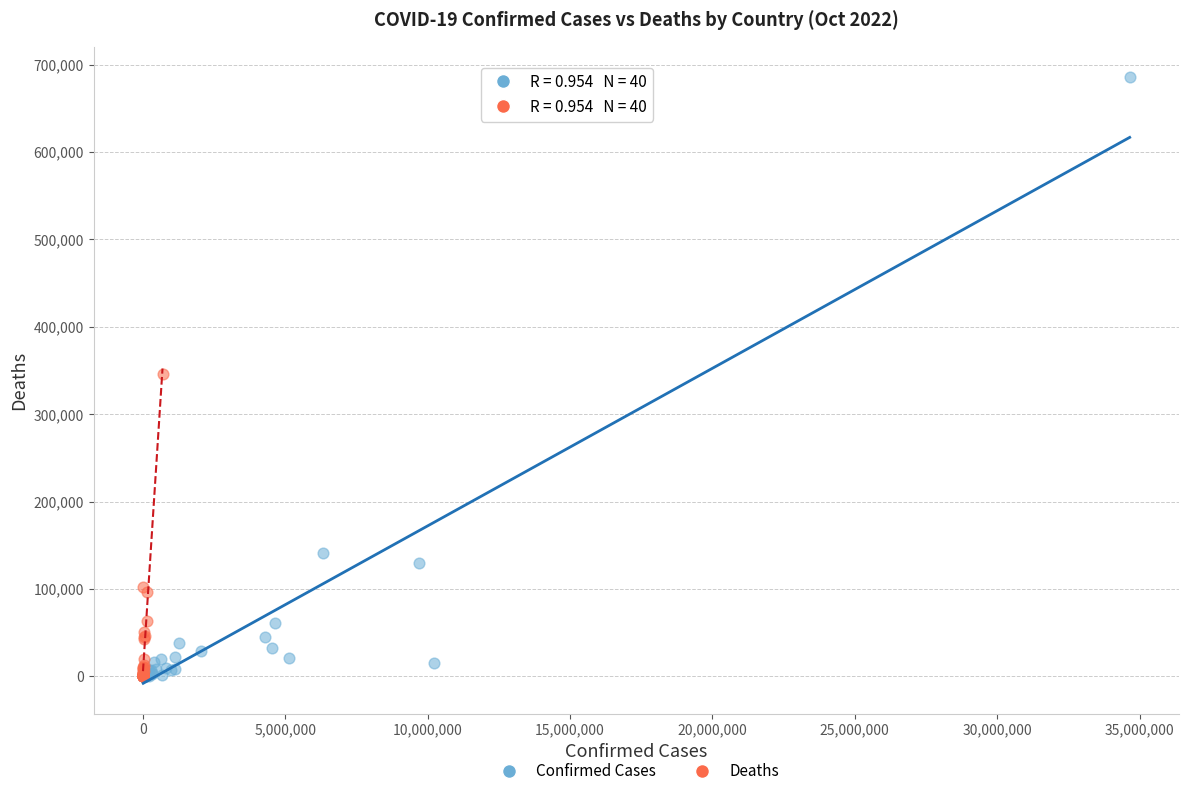

What are all the series names shown in the legend?

Confirmed Cases, Deaths